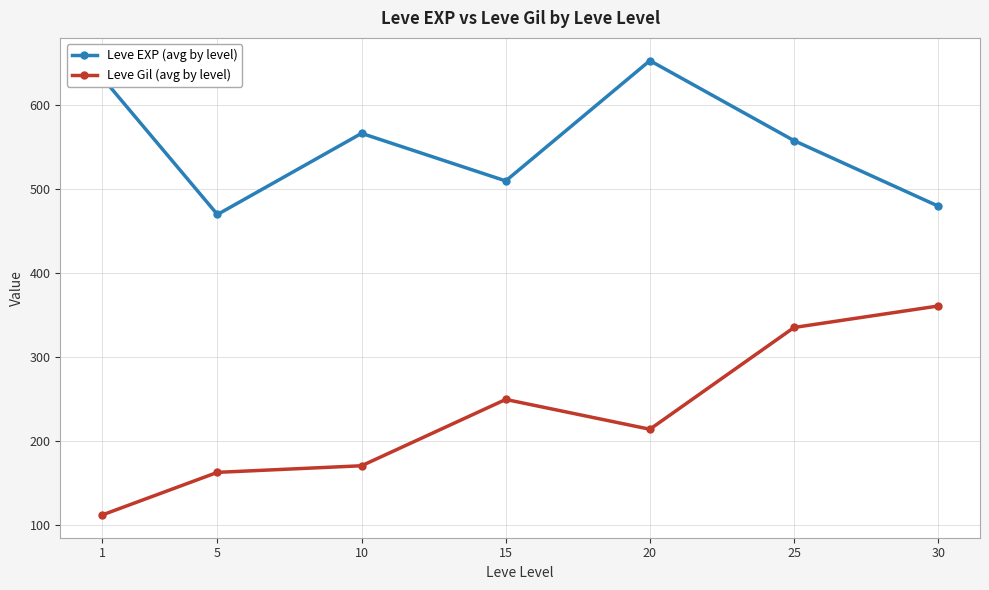

How many lines are shown in the chart?

2